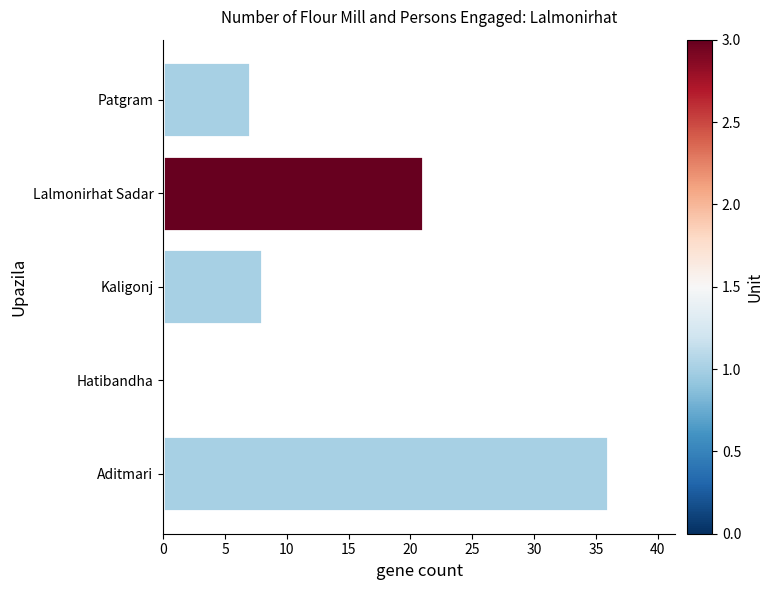

The chart shows a value of 12 at Aditmari. True or false?

False